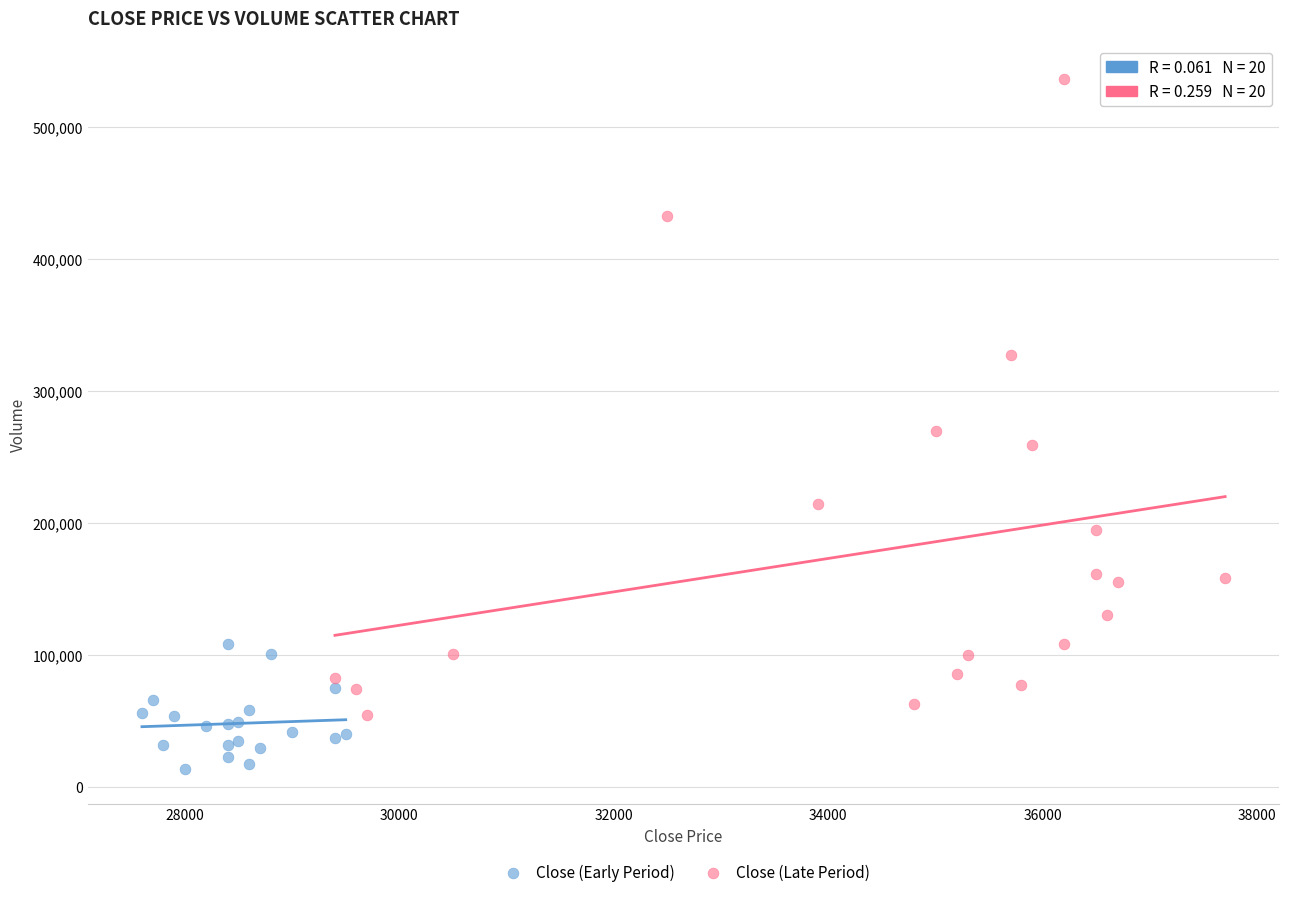

Which series reaches the maximum Y coordinate?

Close (Late Period)